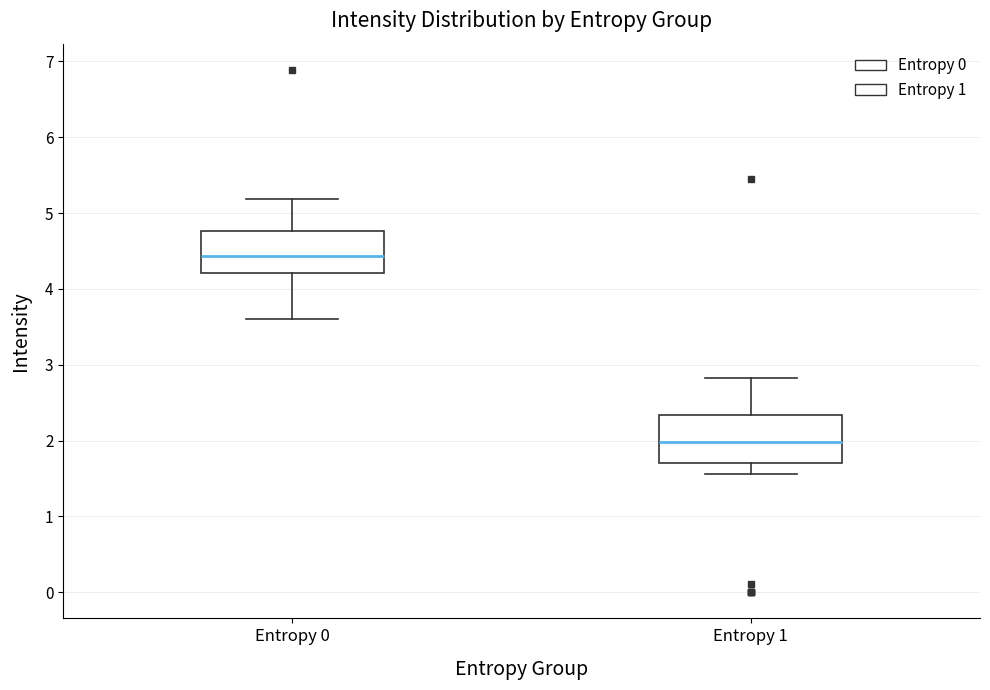

Where does the upper whisker of the box for Entropy 1 end on the y-axis? The values are not printed on the chart, so give them approximately, as read against the axis.

2.8